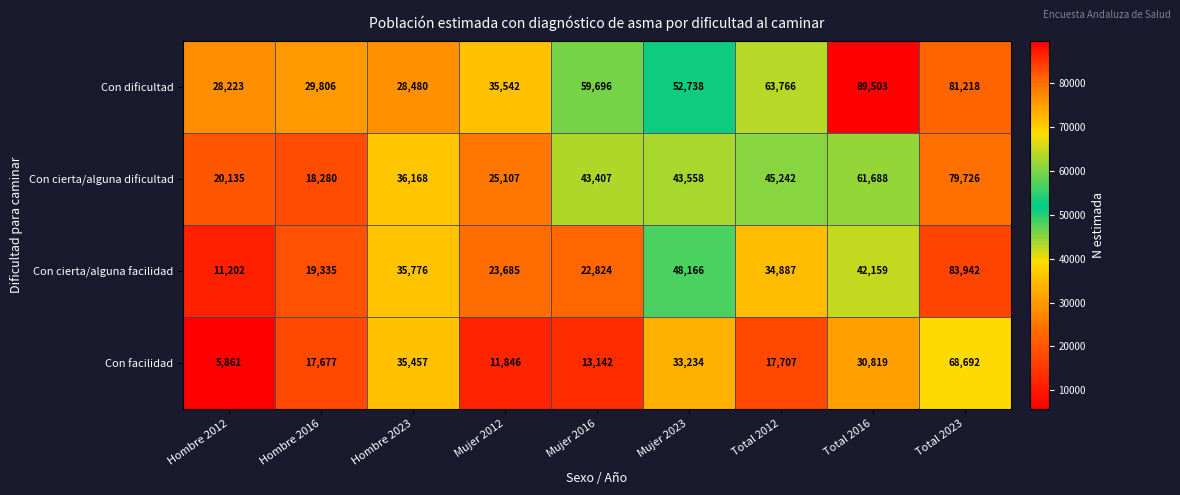

At which label is Con cierta/alguna facilidad closest to 47572?

Mujer 2023